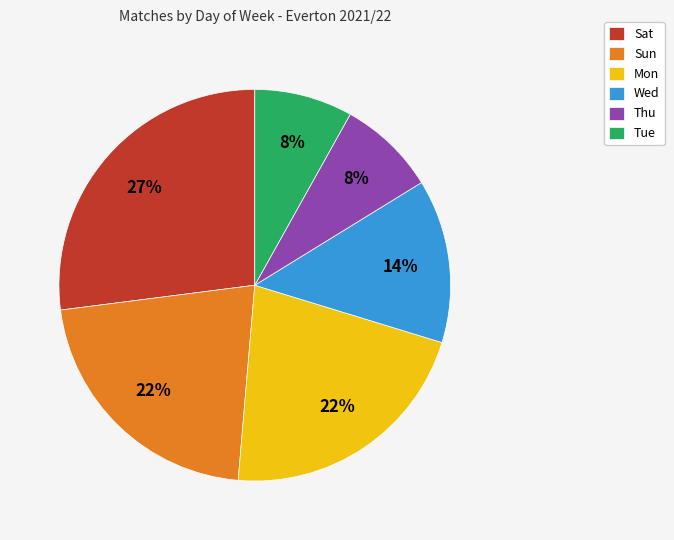

What is the largest slice in the pie chart?

Sat